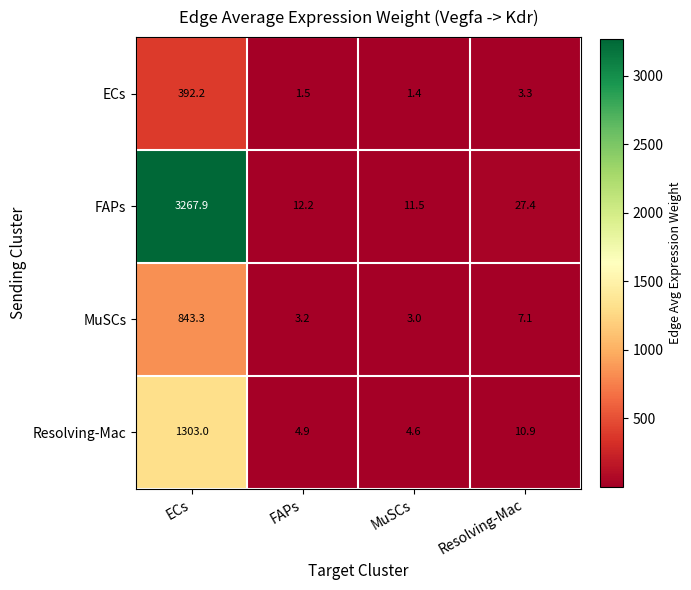

What is the maximum value shown in the chart?

3267.9